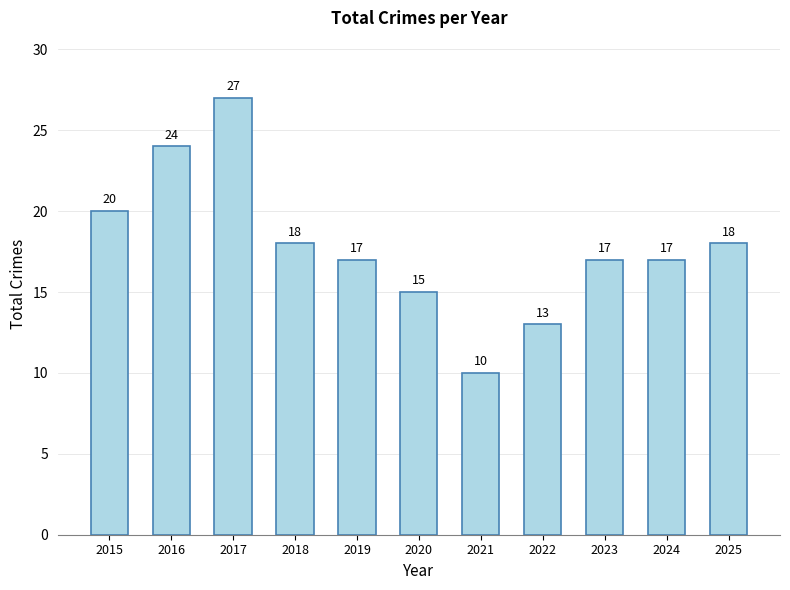

What is the smallest value displayed?

10